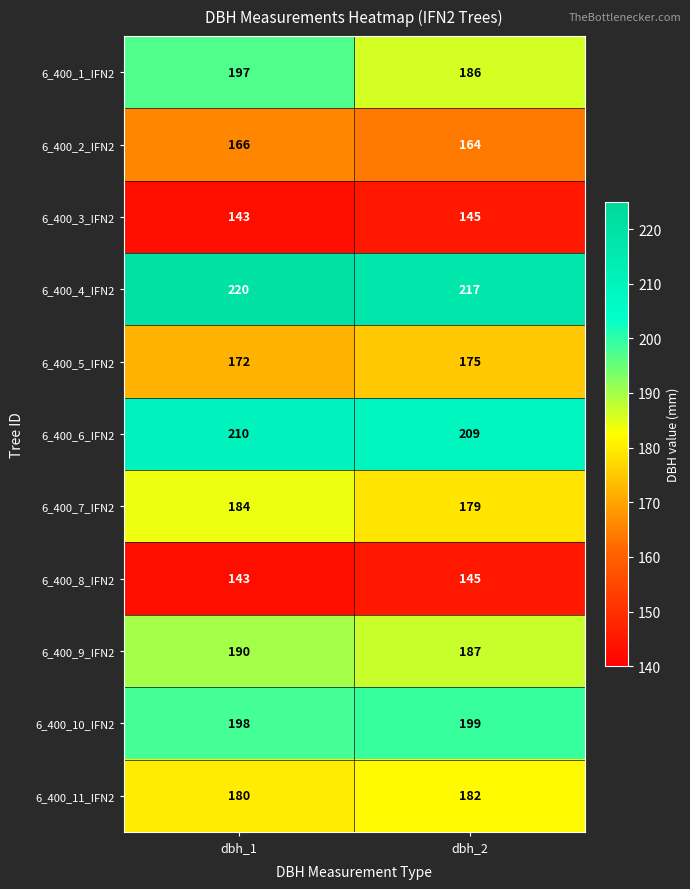

What is the spread (max minus min) of values at dbh_2?

72